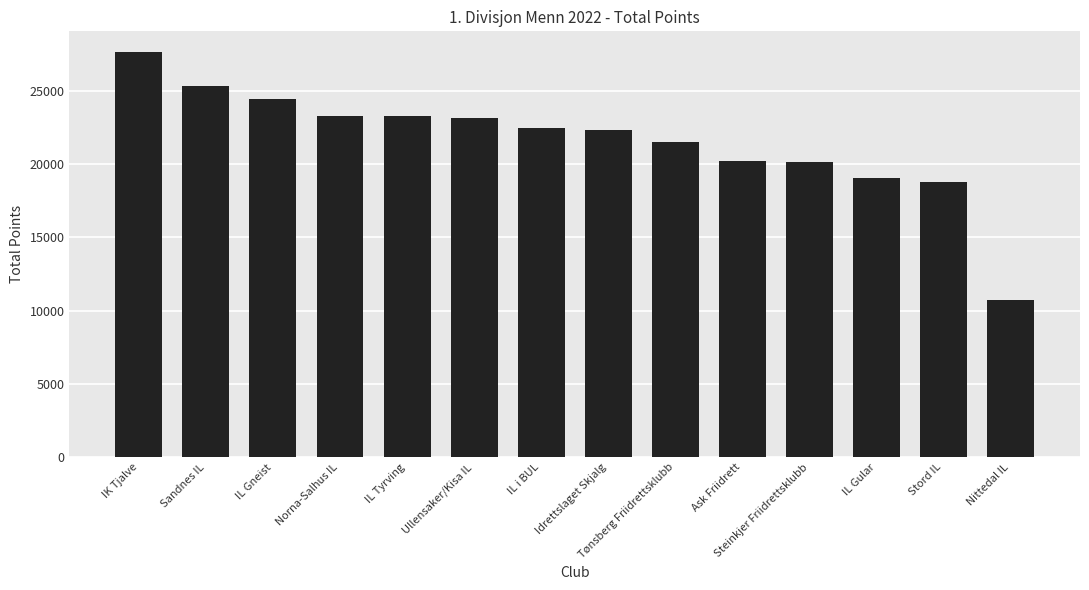

What is the approximate value at Ask Friidrett?

20198